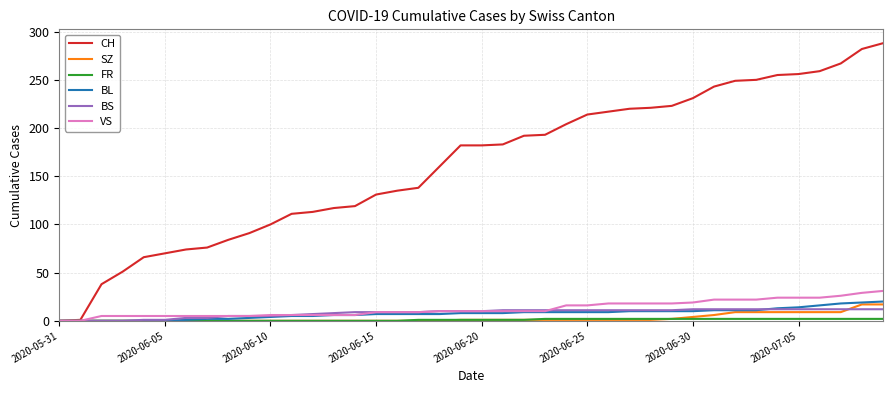

At how many categories does at least one series exceed 200?

16